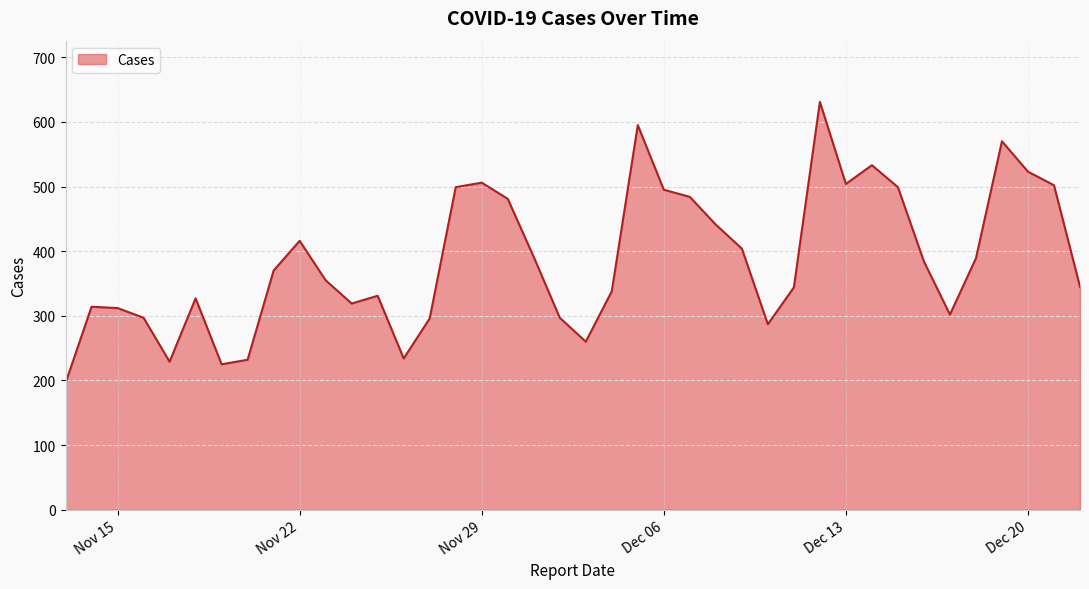

What is the difference between the maximum and minimum values?

435